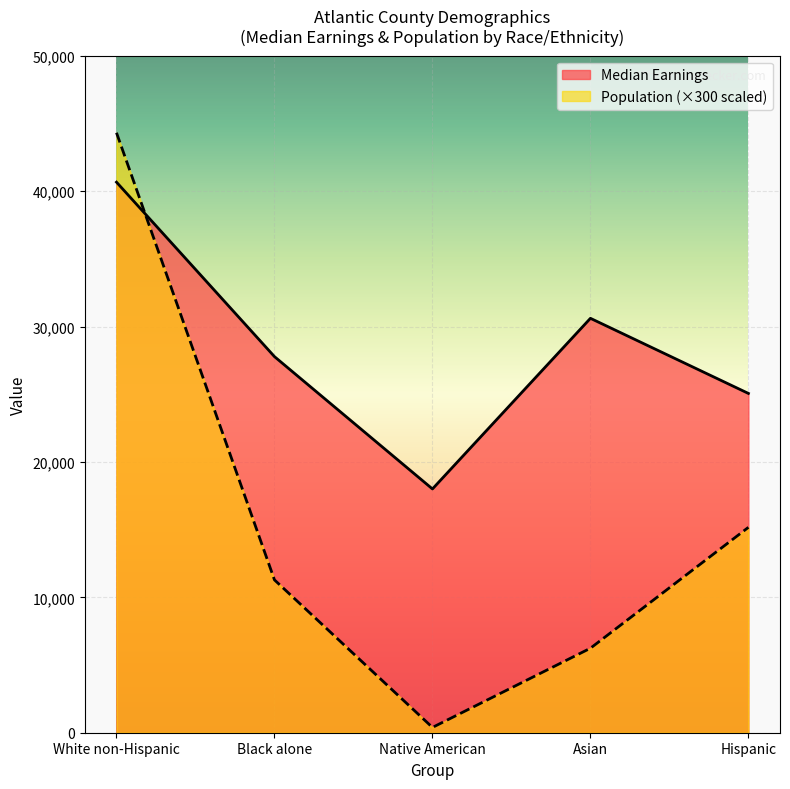

Which series ends up on top after the final intersection of Population (thousands) and Median Earnings?

Median Earnings